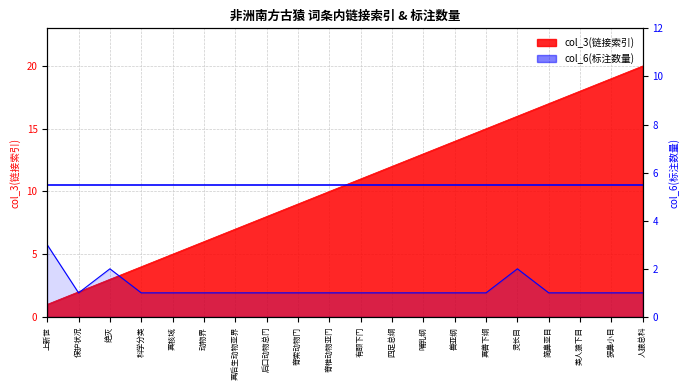

The col_3 series shows 20 at 真兽下纲. True or false?

False